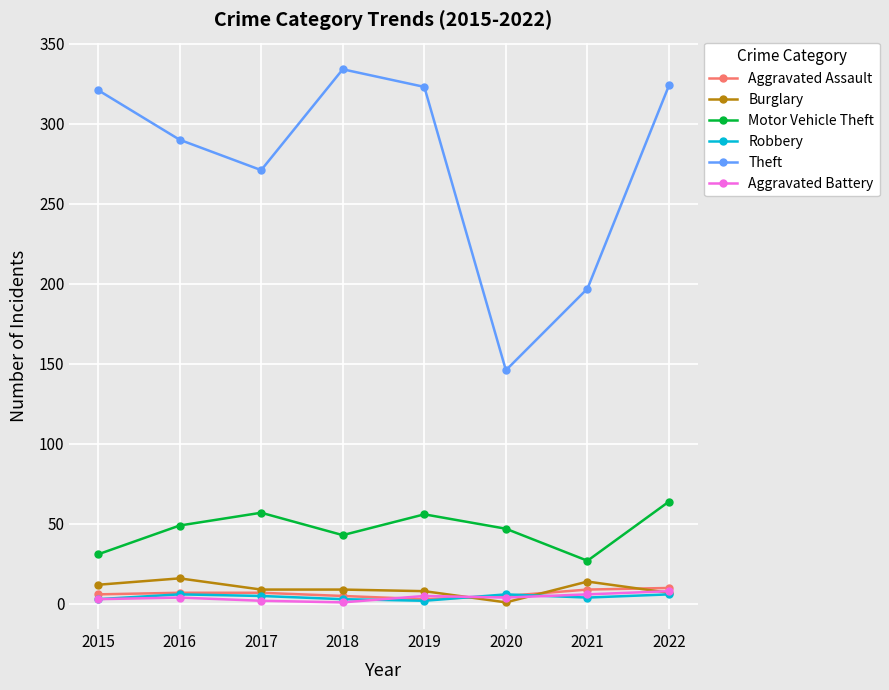

At which category is the sum across all series the highest?

2022